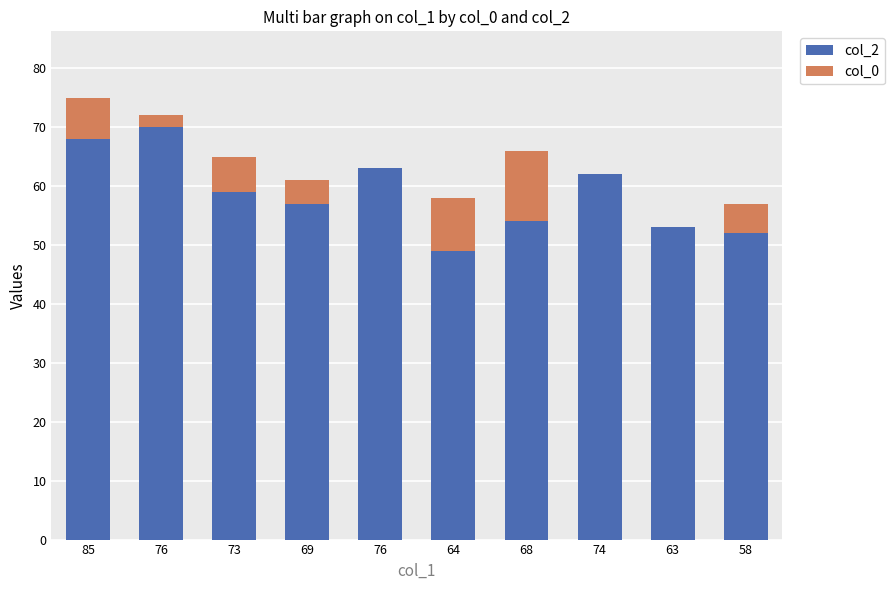

True or false: col_2 has a value of 57 at 69.

True